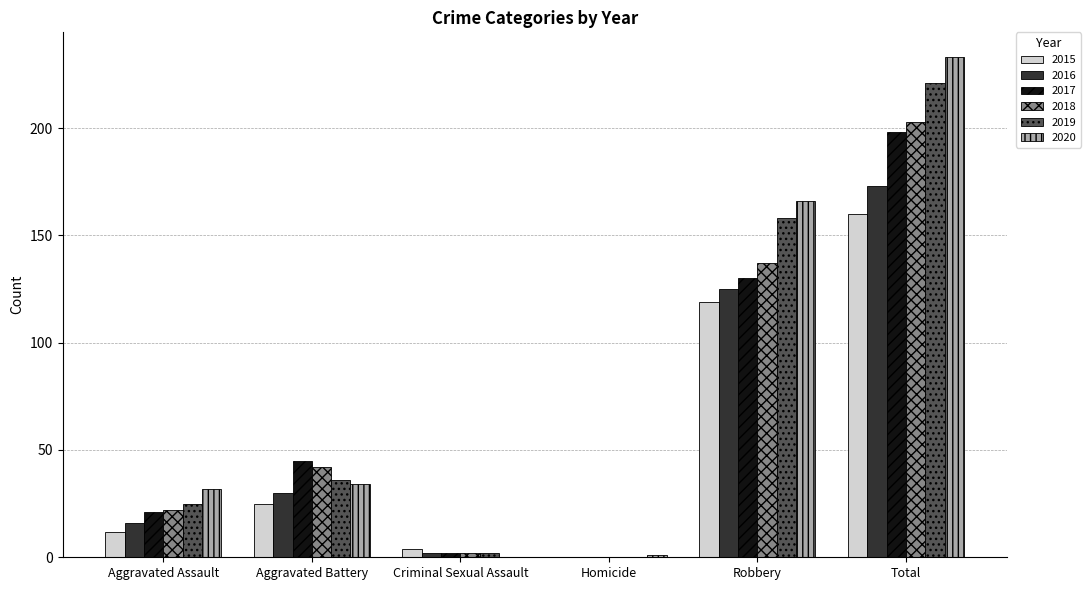

What is the sum of all 2016 values?

346